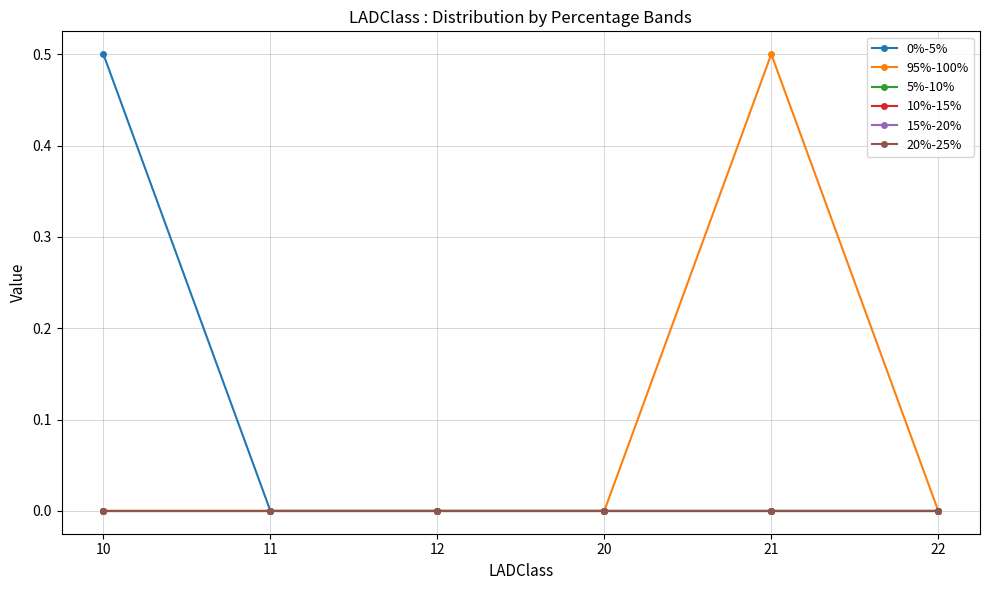

How many data points in 95%-100% are above 0?

1